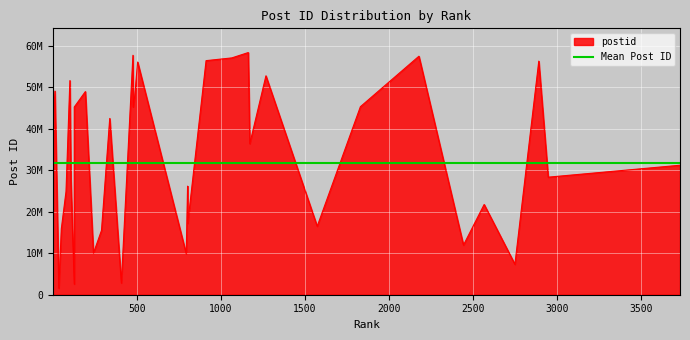

Approximately how many times larger is the value at 39 compared to 30?

1.8